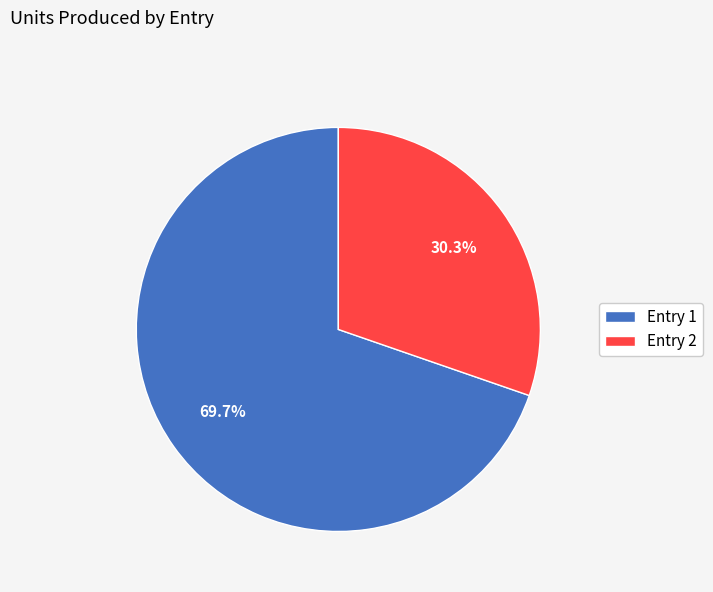

The Entry 2 slice represents 30% of the pie. True or false?

True